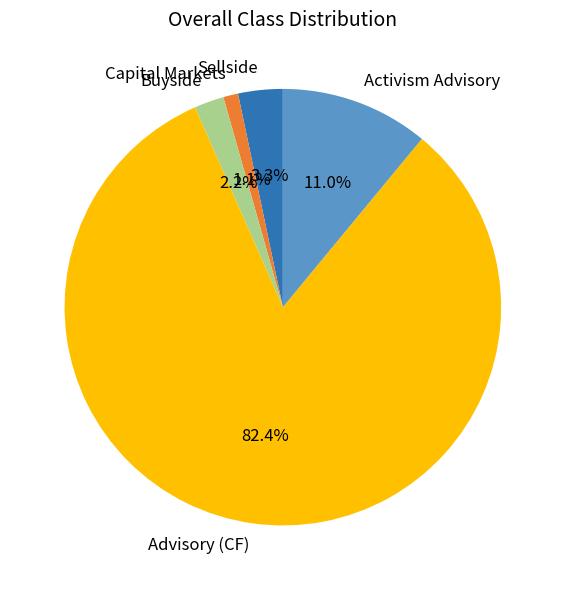

Does Advisory (CF) account for over 50% of the chart?

Yes